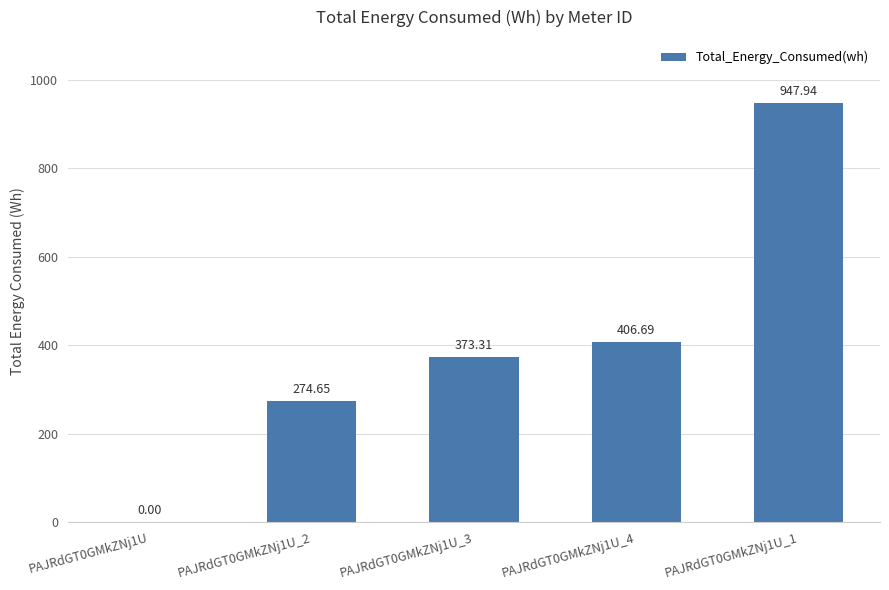

What is the change in value from PAJRdGT0GMkZNj1U_2 to PAJRdGT0GMkZNj1U_4?

+132.0